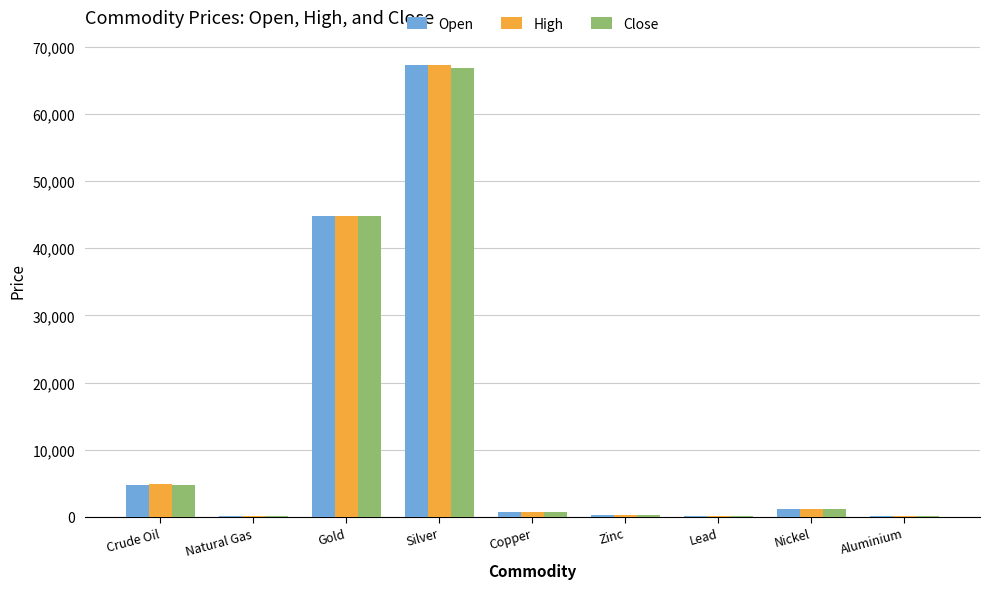

What is the total value across all series at Silver?

201303.0